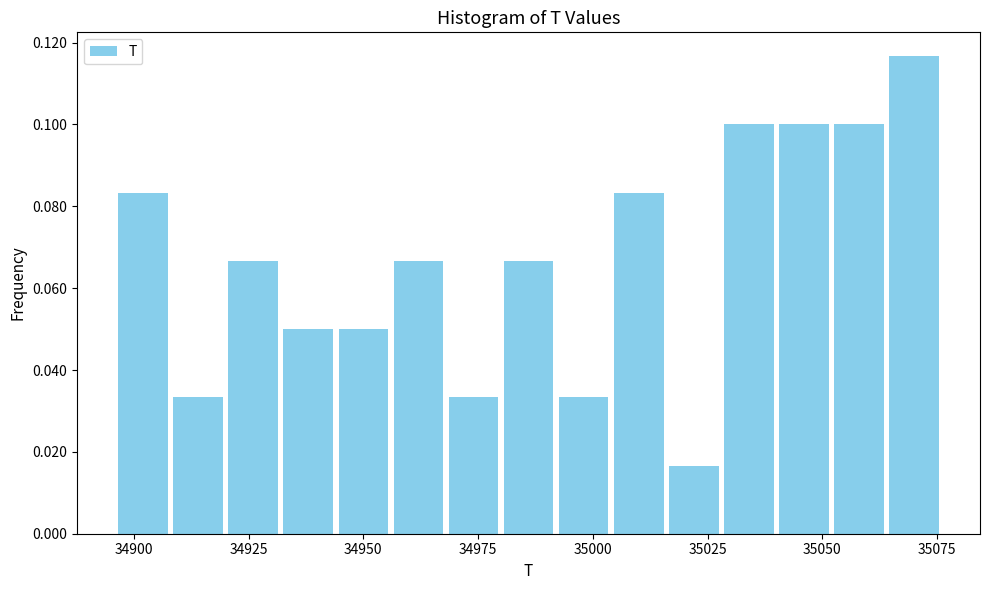

Around what value on the x-axis is the tallest bar? Give the approximate position of its centre, as read against the axis.

35070